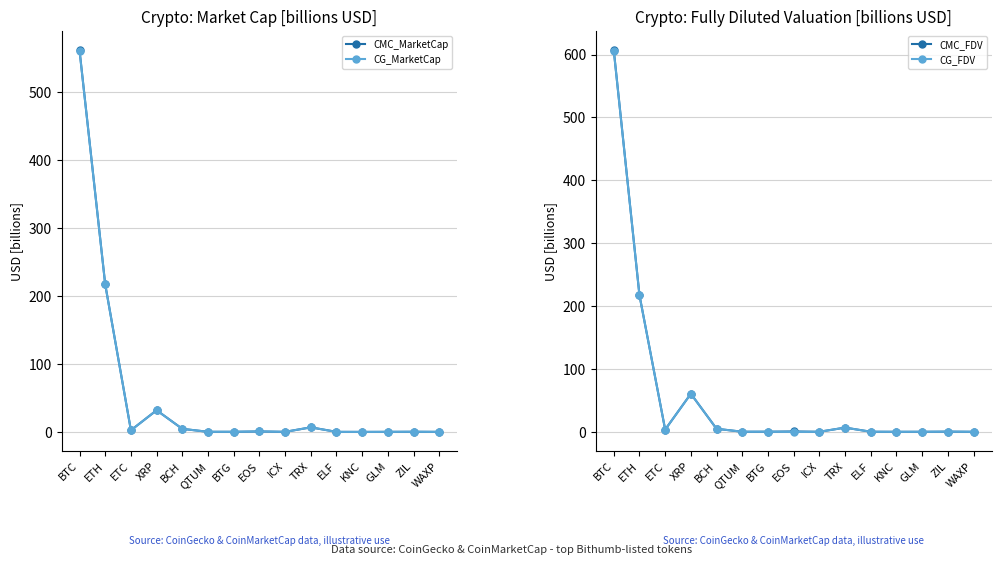

What is the label of the 11th point from the left?

ELF